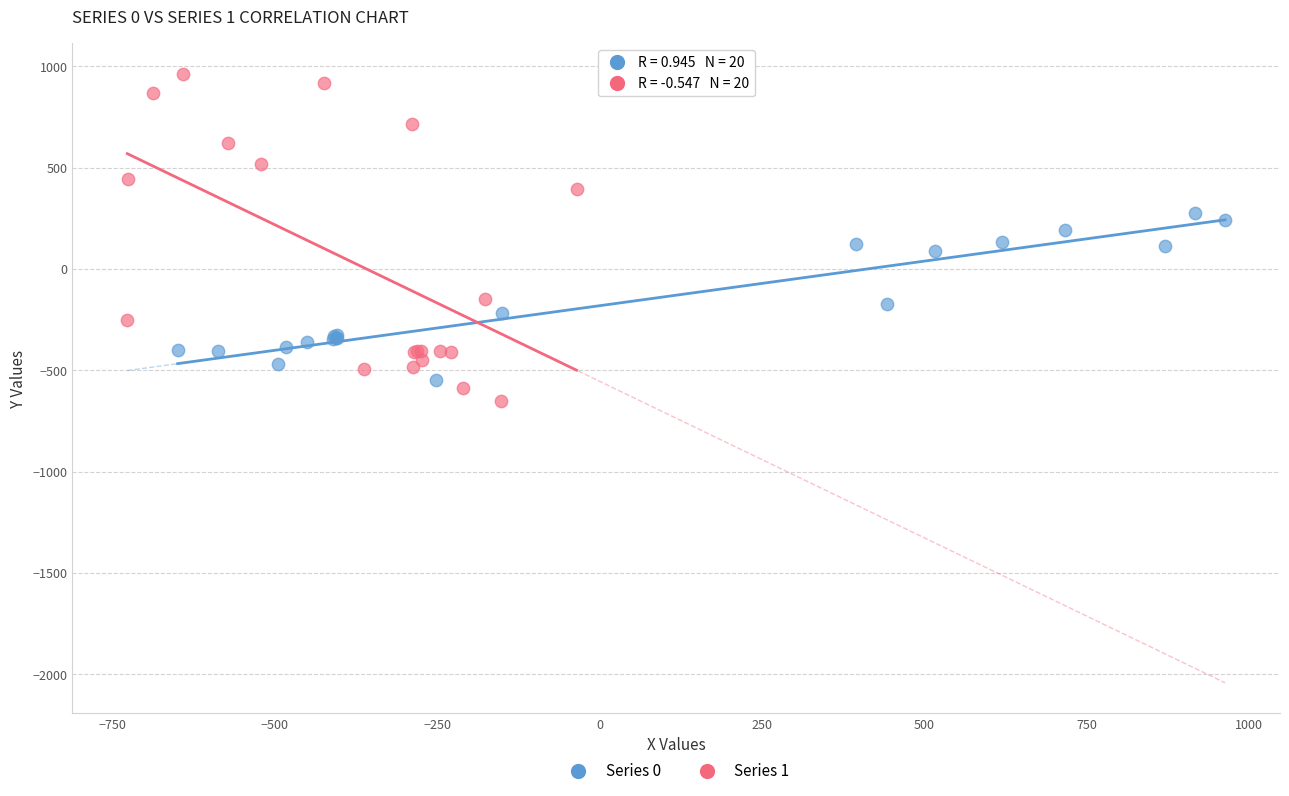

Which series reaches the maximum Y coordinate?

Series 1